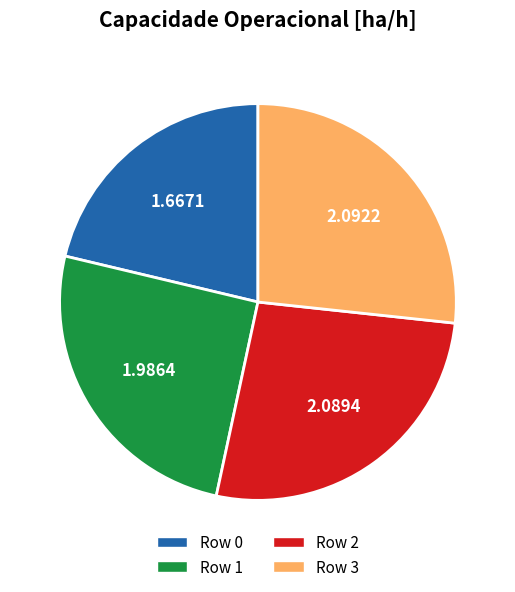

Does Row 3 represent more than half of the total?

No